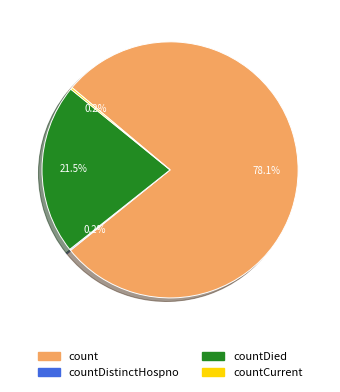

Is count the majority of the pie?

Yes